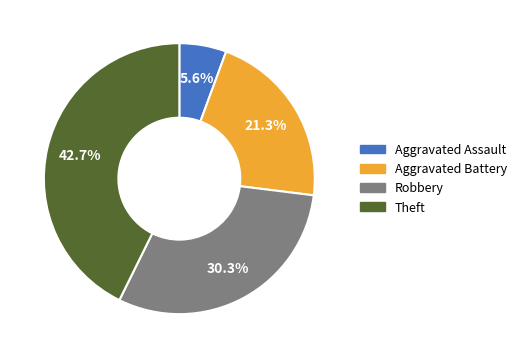

What percentage is the Aggravated Assault slice, to the nearest percent?

6%